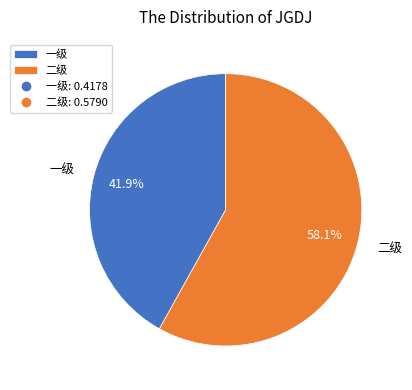

How many segments does this pie chart have?

2